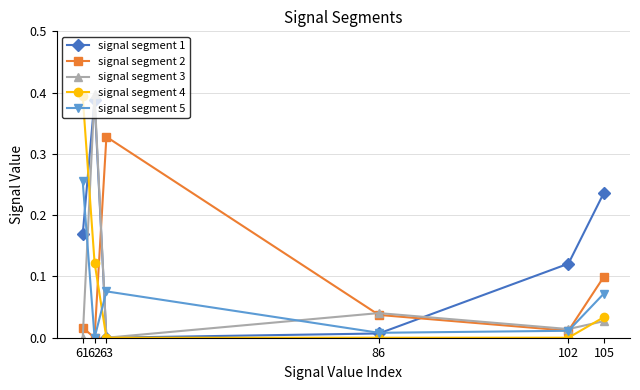

How many series are shown in this chart?

5